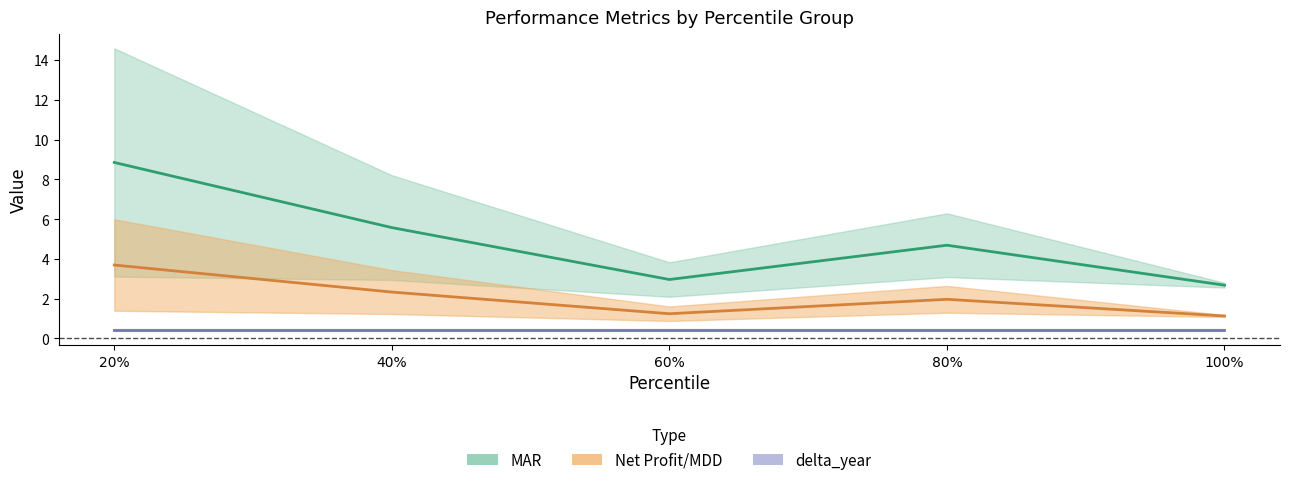

At 20%, list the series in order from smallest to largest.

delta_year_std, delta_year, Net Profit/MDD, Net_Profit_MDD_std, MAR, MAR_std